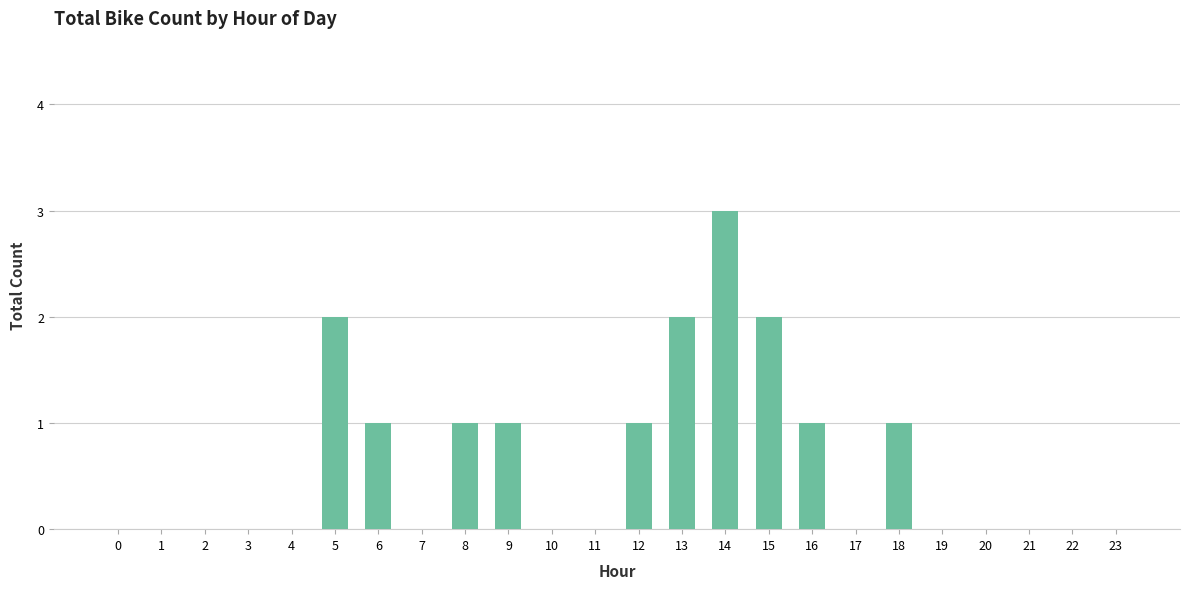

Reading left to right, list all the values displayed in this chart.

0	0	0	0	0	2	1	0	1	1	0	0	1	2	3	2	1	0	1	0	0	0	0	0